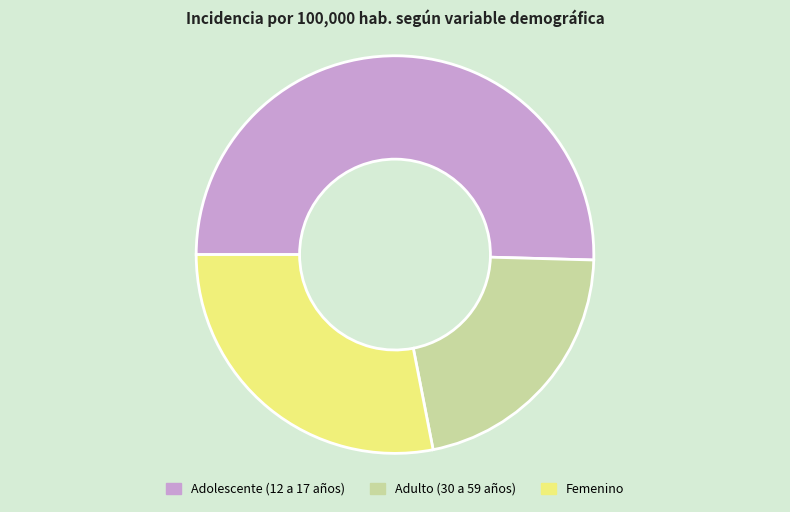

Between Adolescente (12 a 17 años) and Femenino, which is larger?

Adolescente (12 a 17 años)